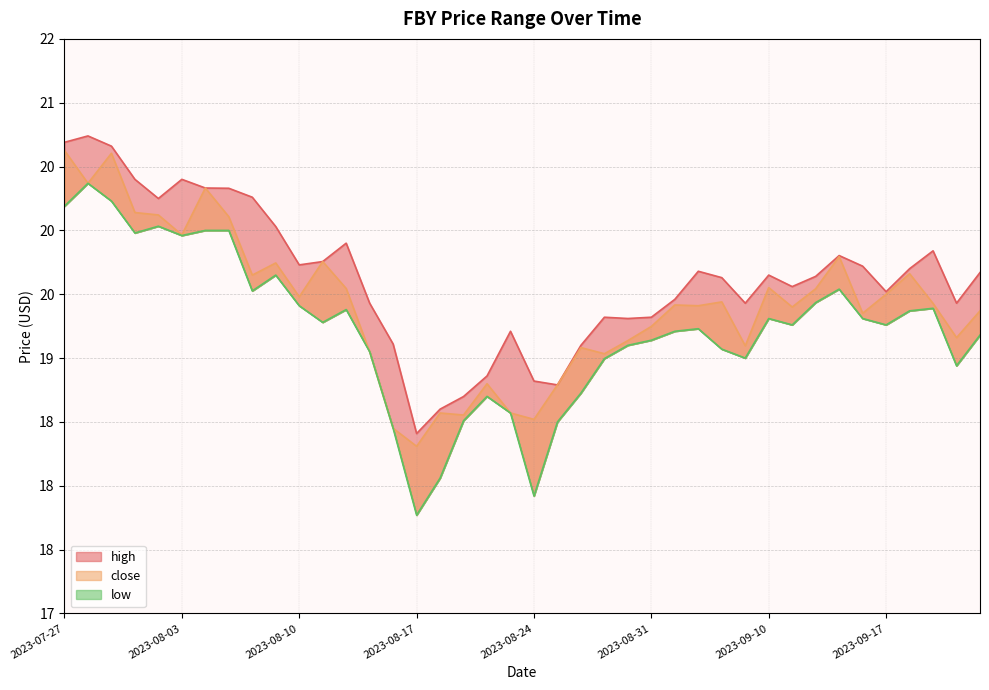

Which series has the largest total across all categories?

high